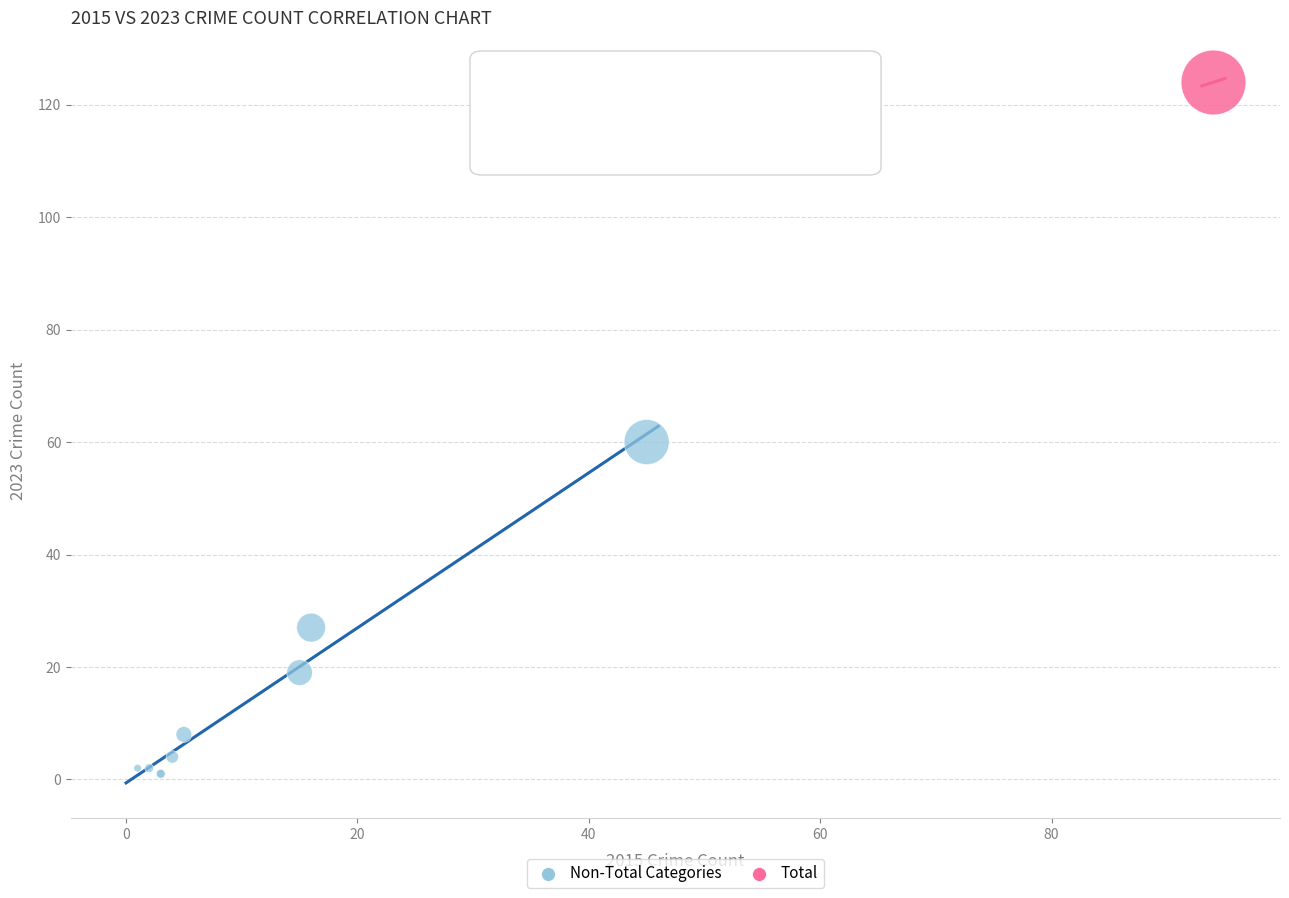

What are all the series names shown in the legend?

Non-Total Categories, Total